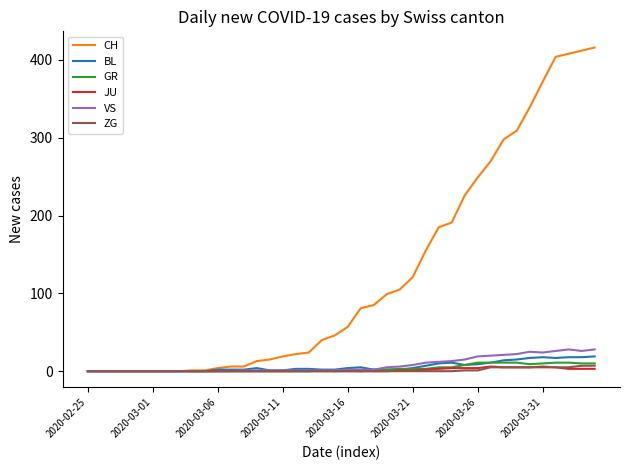

Which series has the largest total across all categories?

CH